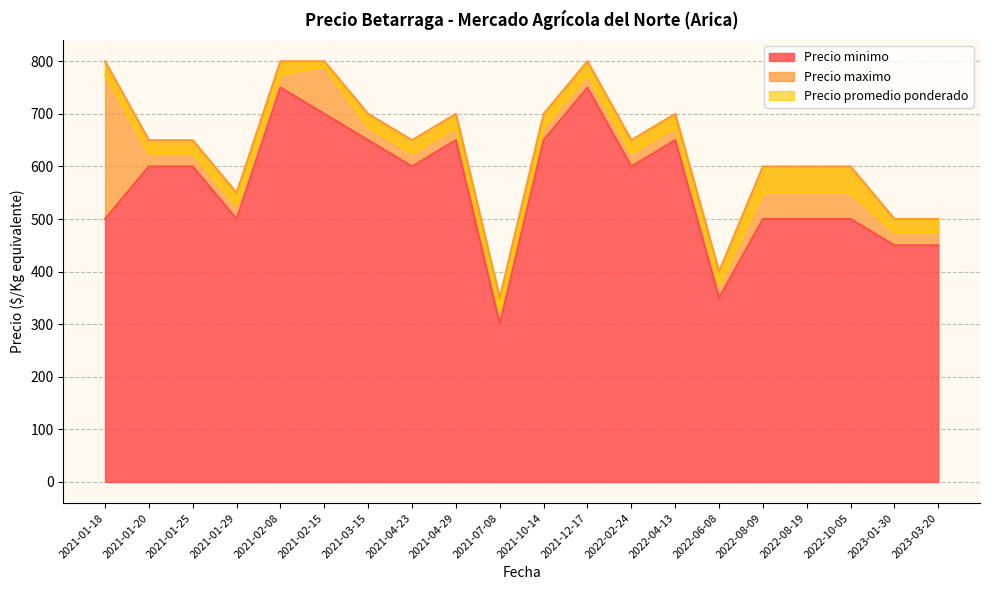

What is the maximum value shown in the chart?

800